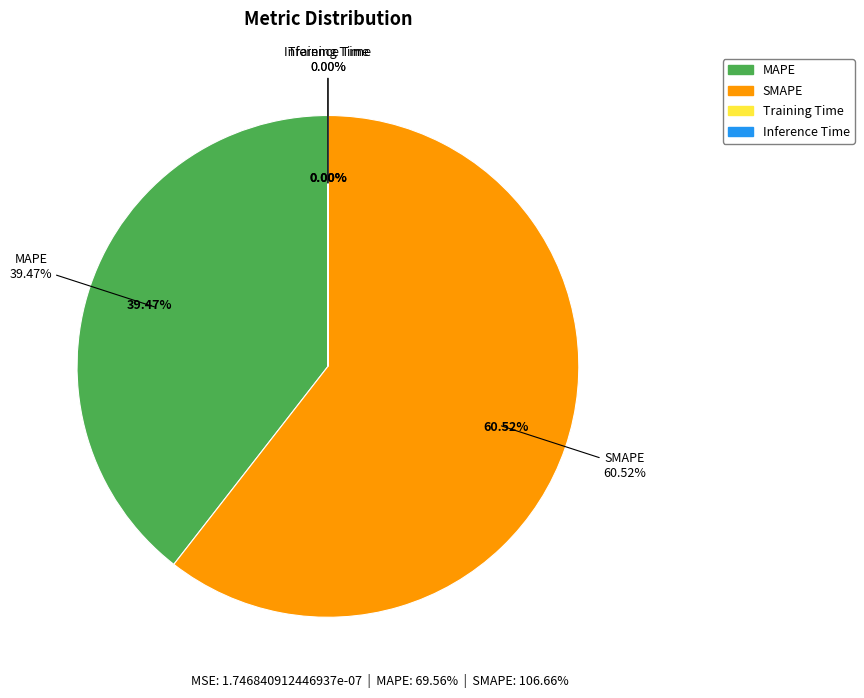

To the nearest percent, what is the average slice percentage?

25%